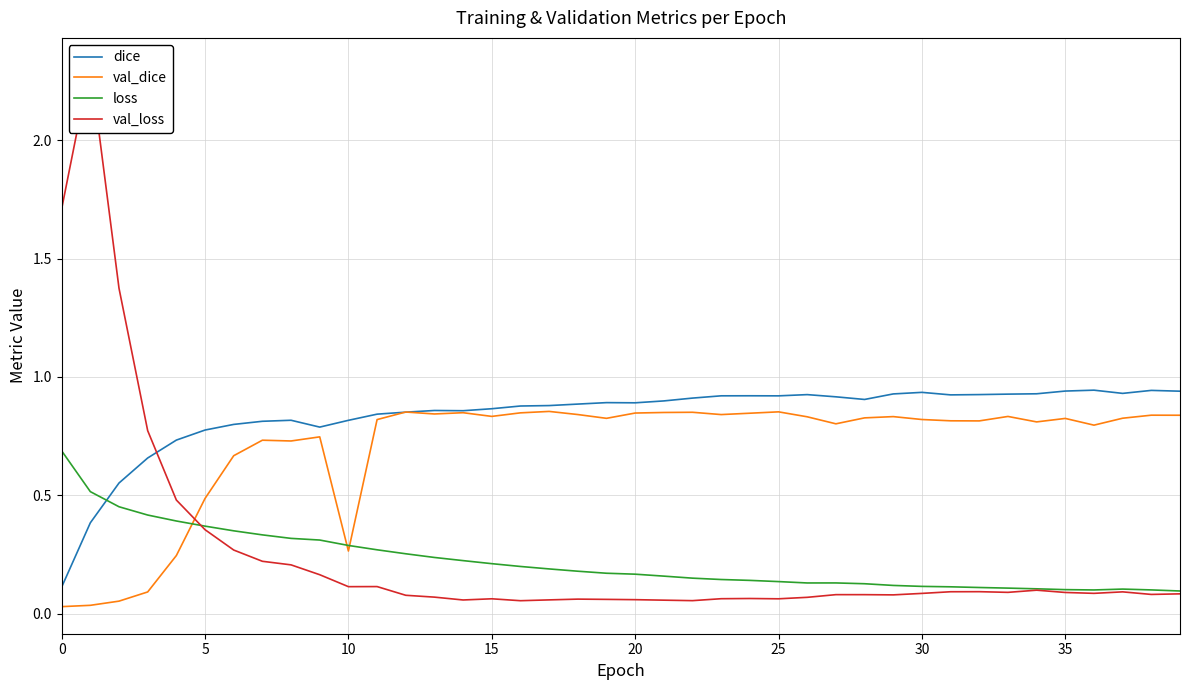

Between 15 and 35, which is larger?

35